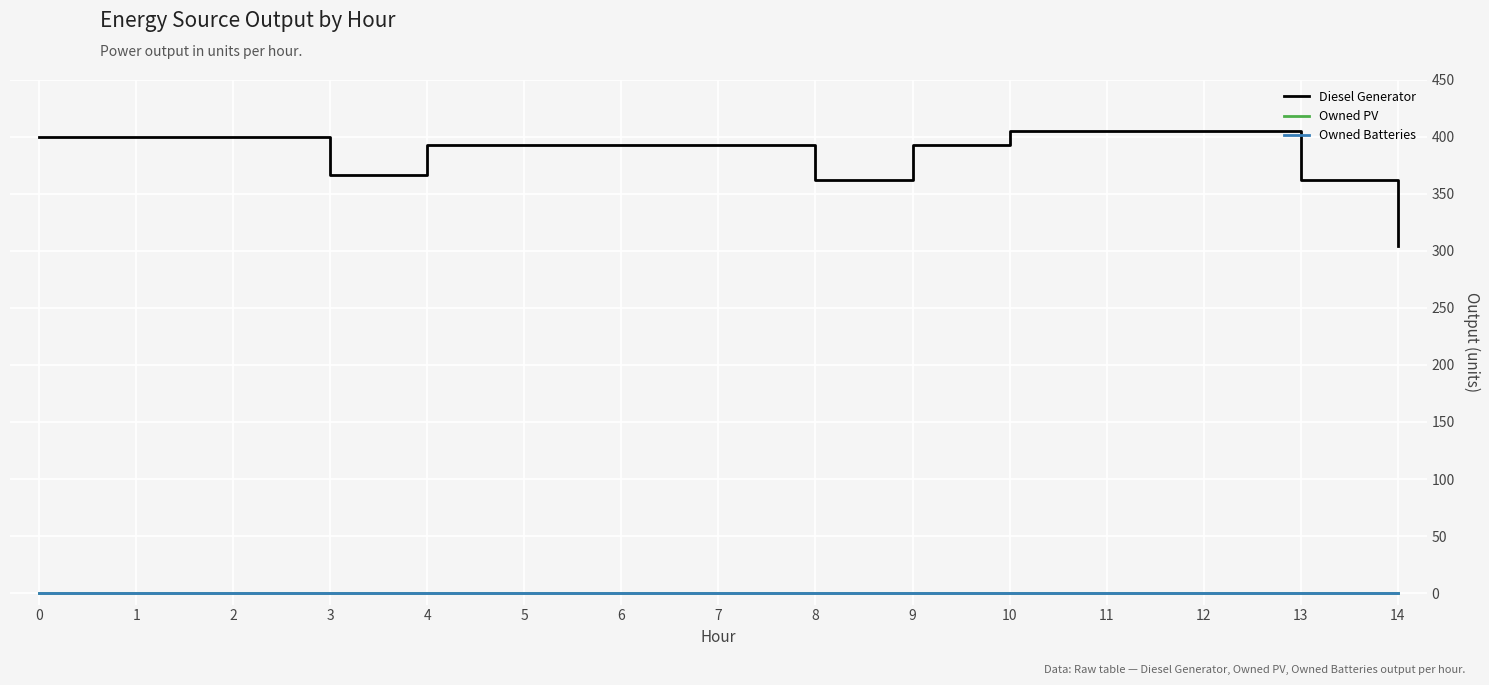

Does the chart display data point markers on the line(s)?

No